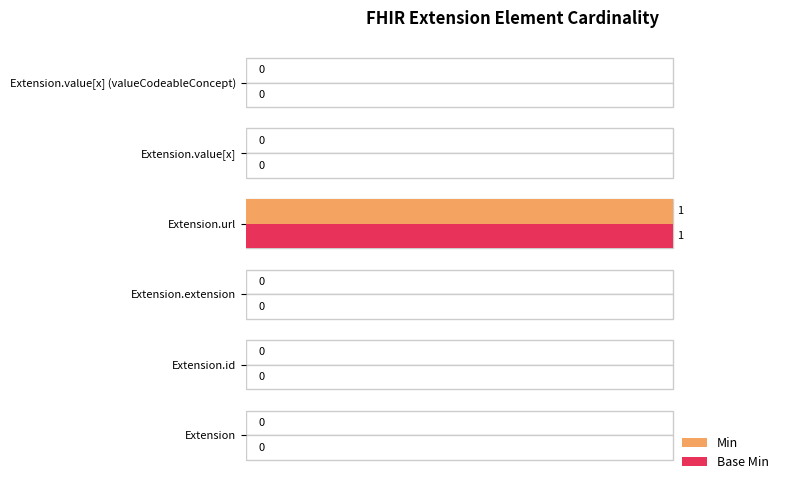

Which series changed the most between Extension.id and Extension.value[x] (valueCodeableConcept)?

Min